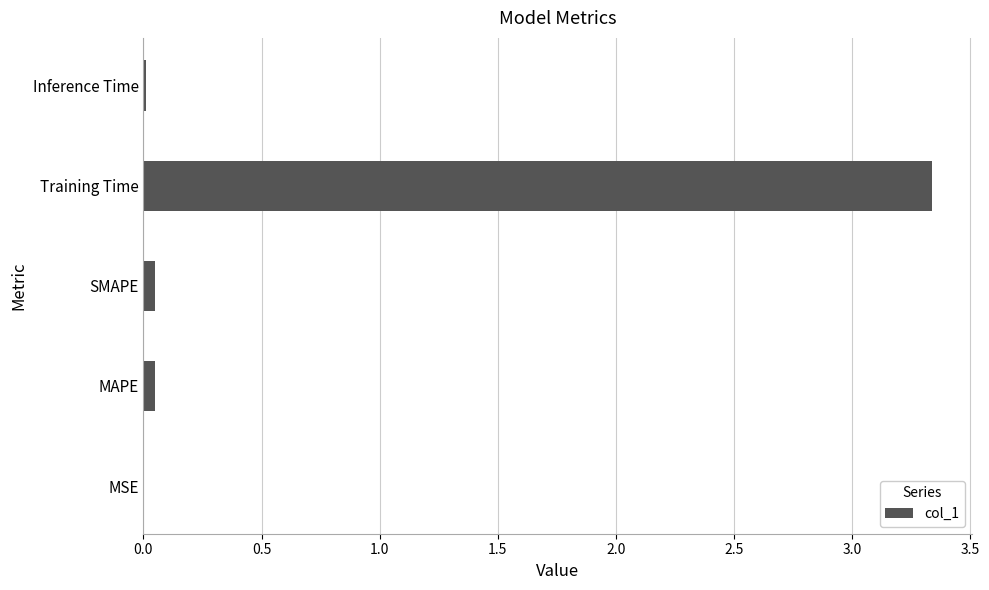

The value at MAPE is 0.0. True or false?

True